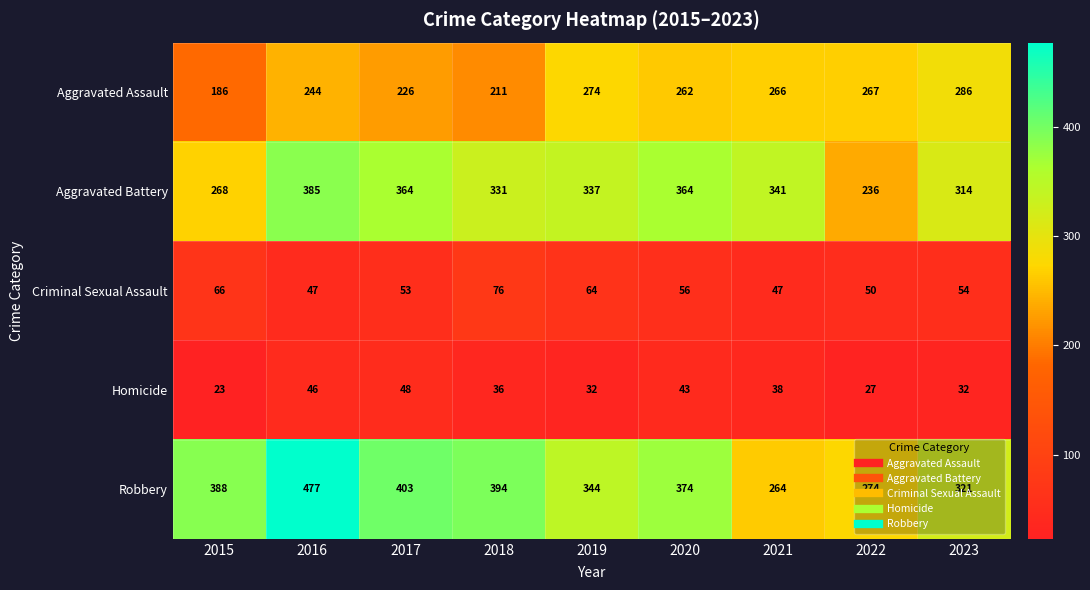

True or false: Aggravated Battery has a value of 604 at 2019.

False